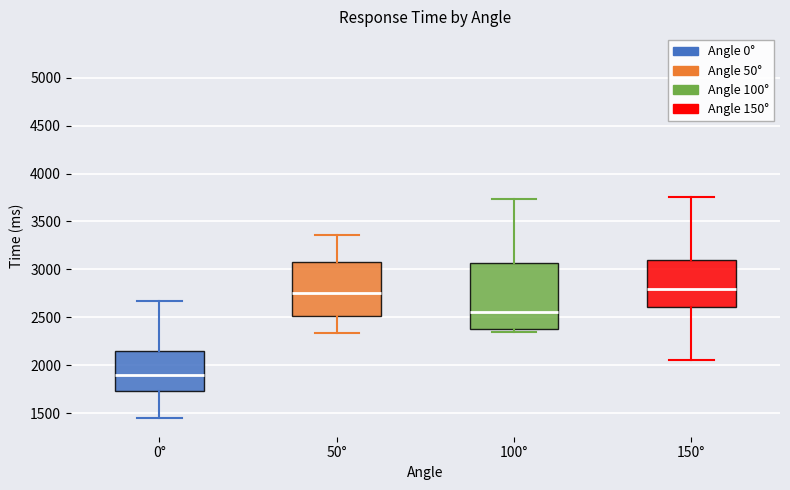

Where is the upper edge of the box for 150° on the y-axis? The values are not printed on the chart, so give them approximately, as read against the axis.

3100